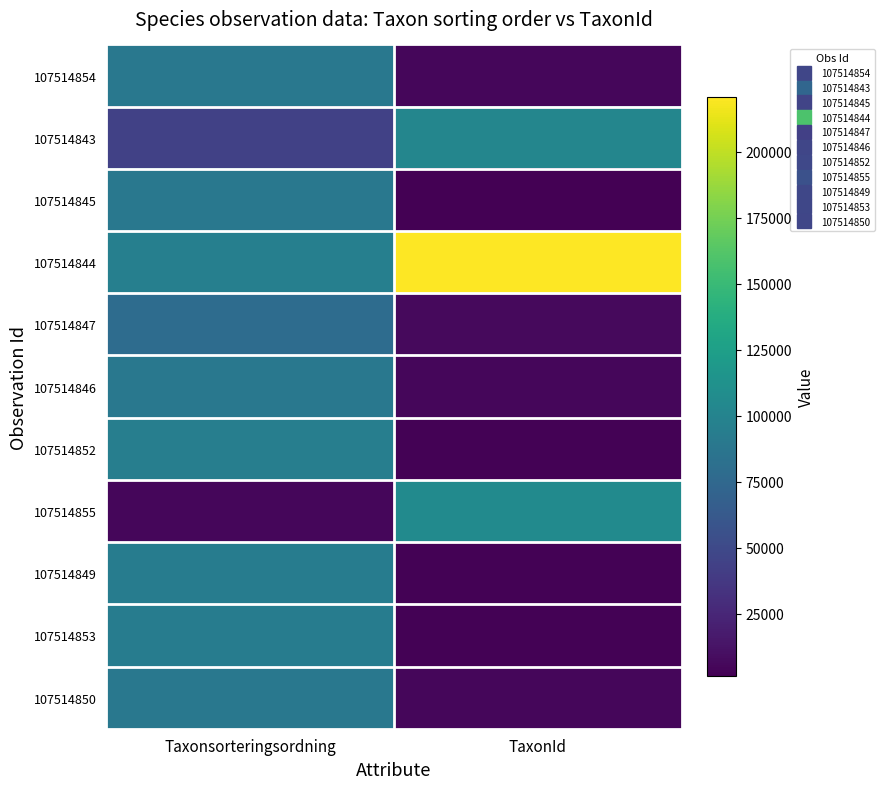

Rank the series by their maximum value, from highest to lowest.

107514844, 107514855, 107514843, 107514852, 107514853, 107514849, 107514846, 107514845, 107514854, 107514850, 107514847